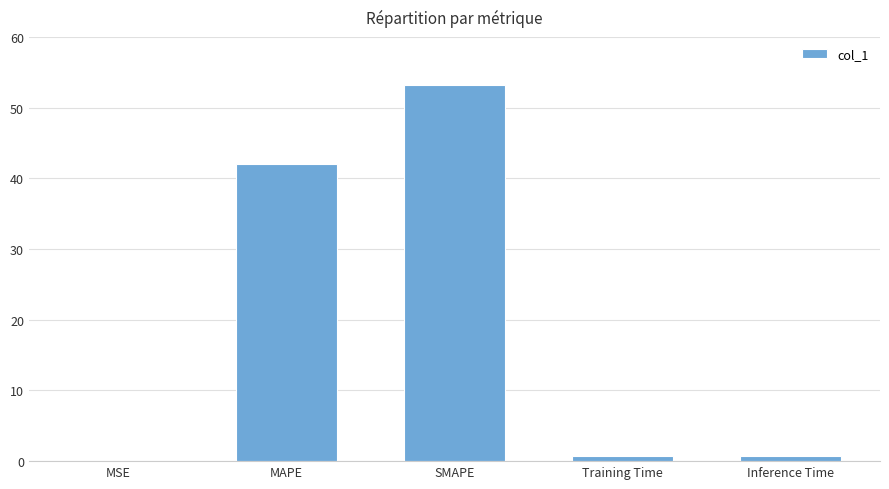

Is it true that the value at SMAPE is 91.4?

False